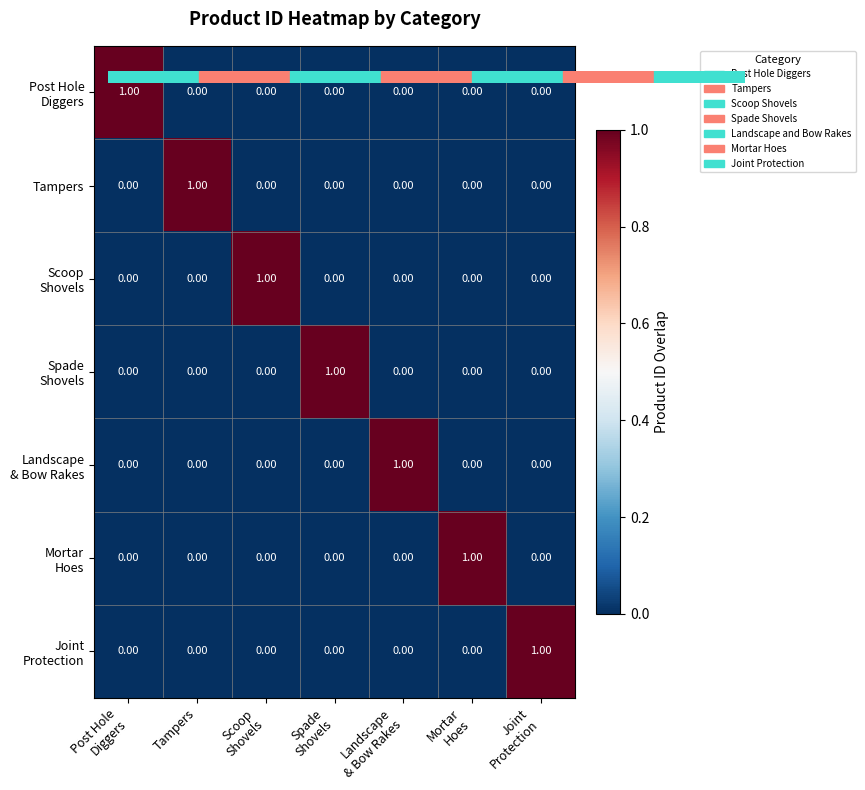

At how many categories does at least one series exceed 0?

7